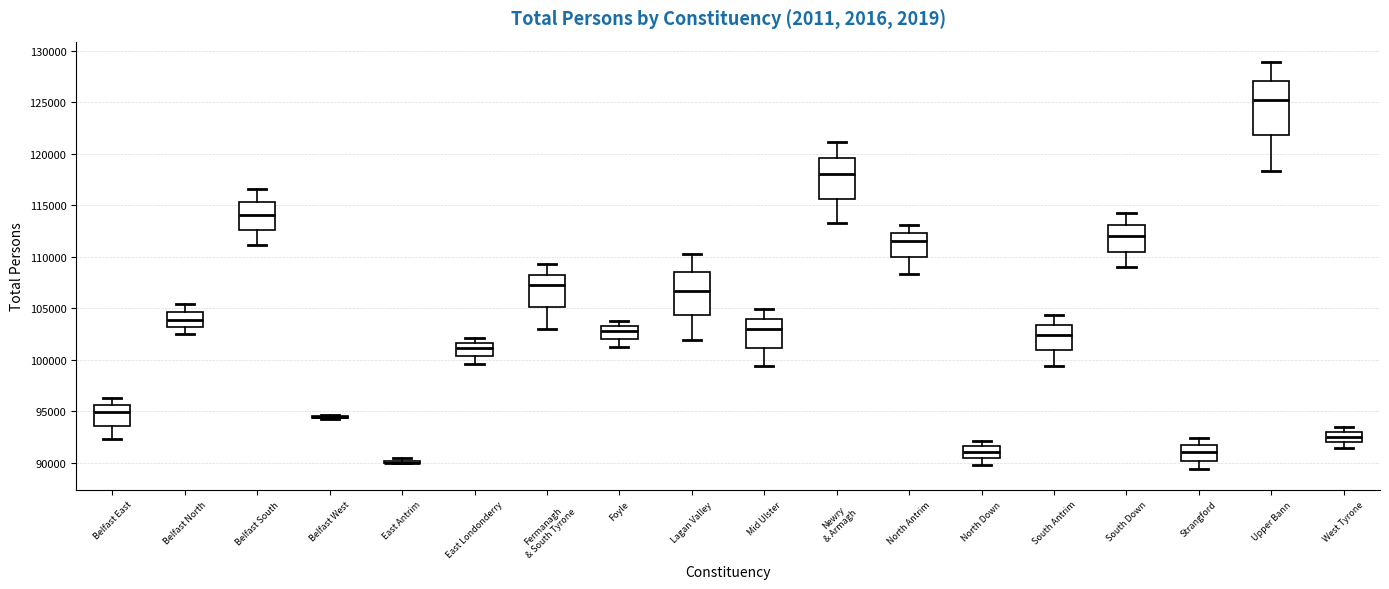

Reading left to right, read every box against the y-axis: the position of its median line, the range the box covers, and the ends of its whiskers. The values are not printed on the chart, so give them approximately, as read against the axis.

Belfast East: median 95000, box 93500 to 95500, whiskers 92500 to 96500
Belfast North: median 104000, box 103000 to 104500, whiskers 102500 to 105500
Belfast South: median 114000, box 112500 to 115500, whiskers 111000 to 116500
Belfast West: box collapsed to a line at 94500, whiskers 94000 to 94500
East Antrim: box collapsed to a line at 90000, whiskers 90000 to 90500
East Londonderry: median 101000, box 100500 to 101500, whiskers 99500 to 102000
Fermanagh & South Tyrone: median 107500, box 105000 to 108500, whiskers 103000 to 109500
Foyle: median 103000, box 102000 to 103500, whiskers 101000 to 104000
Lagan Valley: median 106500, box 104500 to 108500, whiskers 102000 to 110500
Mid Ulster: median 103000, box 101000 to 104000, whiskers 99500 to 105000
Newry & Armagh: median 118000, box 115500 to 119500, whiskers 113500 to 121000
North Antrim: median 111500, box 110000 to 112500, whiskers 108500 to 113000
North Down: median 91000, box 90500 to 91500, whiskers 90000 to 92000
South Antrim: median 102500, box 101000 to 103500, whiskers 99500 to 104500
South Down: median 112000, box 110500 to 113000, whiskers 109000 to 114000
Strangford: median 91000, box 90000 to 91500, whiskers 89500 to 92500
Upper Bann: median 125500, box 122000 to 127000, whiskers 118500 to 129000
West Tyrone: median 92500, box 92000 to 93000, whiskers 91500 to 93500